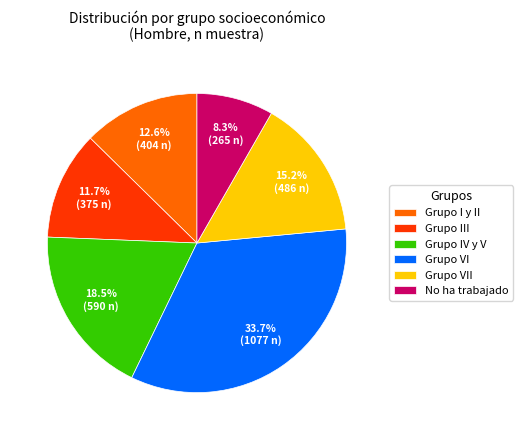

Which category has the smallest portion of the pie?

No ha trabajado